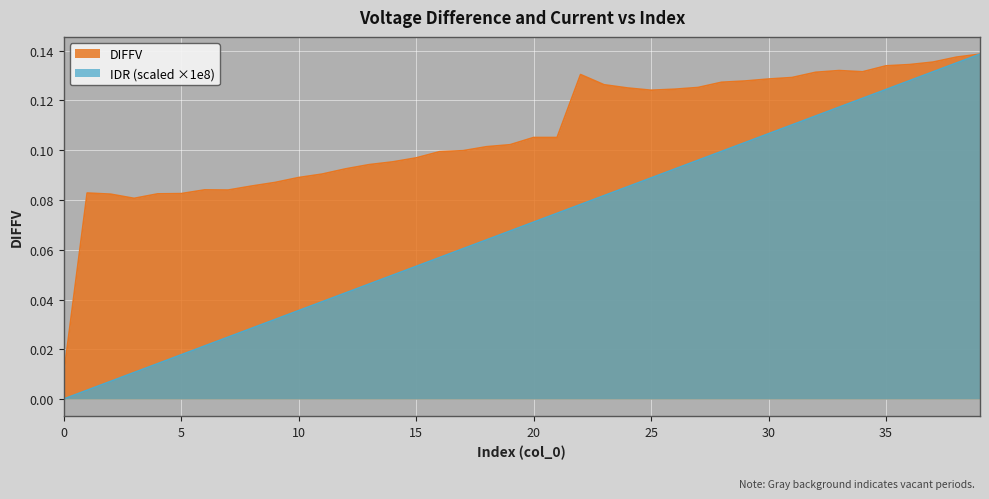

Is it true that DIFFV equals 0.1 at 36?

False